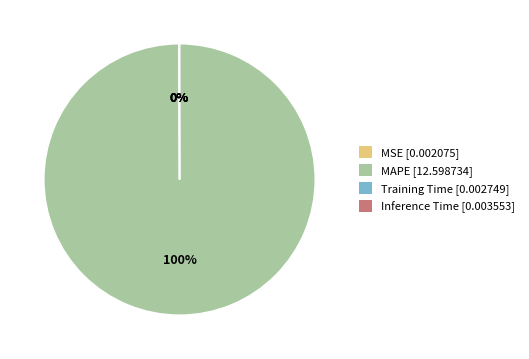

To the nearest percent, what is the average slice percentage?

25%